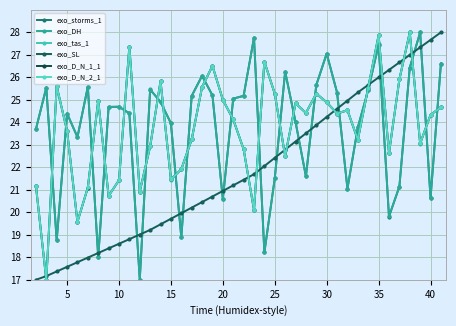

Reading left to right, transcribe all the data shown in this chart.

exo_storms_1: 23.7	25.5	18.8	24.4	23.3	25.6	18.0	24.7	24.7	24.4	17.0	25.5	24.9	24.0	18.9	25.2	26.1	25.2	20.6	25.1	25.2	27.8	18.2	21.5	26.3	24.0	21.6	25.7	27.1	25.3	21.1	23.8	25.4	27.5	19.8	21.1	26.4	28.0	20.6	26.6
exo_DH: 23.7	25.5	18.8	24.4	23.3	25.6	18.0	24.7	24.7	24.4	17.0	25.5	24.9	24.0	18.9	25.2	26.1	25.2	20.6	25.1	25.2	27.8	18.2	21.5	26.3	24.0	21.6	25.7	27.1	25.3	21.1	23.8	25.4	27.5	19.8	21.1	26.4	28.0	20.6	26.6
exo_tas_1: 21.2	17.0	25.6	23.6	19.6	21.1	25.0	20.7	21.4	27.4	20.9	22.9	25.8	21.5	21.9	23.2	25.6	26.5	25.0	24.1	22.8	20.1	26.7	25.3	22.5	24.8	24.4	25.3	24.9	24.4	24.5	23.2	25.5	27.9	22.6	25.9	28.0	23.1	24.3	24.7
exo_SL: 17.0	17.2	17.4	17.6	17.8	18.0	18.2	18.4	18.6	18.8	19.0	19.2	19.5	19.7	20.0	20.2	20.5	20.7	21.0	21.2	21.4	21.7	22.1	22.4	22.8	23.1	23.5	23.9	24.2	24.6	25.0	25.3	25.7	26.0	26.3	26.7	27.0	27.3	27.7	28.0
exo_D_N_1_1: 21.2	17.0	25.6	23.6	19.6	21.1	25.0	20.7	21.4	27.4	20.9	22.9	25.8	21.5	21.9	23.2	25.6	26.5	25.0	24.1	22.8	20.1	26.7	25.3	22.5	24.8	24.4	25.3	24.9	24.4	24.5	23.2	25.5	27.9	22.6	25.9	28.0	23.1	24.3	24.7
exo_D_N_2_1: 21.2	17.0	25.6	23.6	19.6	21.1	25.0	20.7	21.4	27.4	20.9	22.9	25.8	21.5	21.9	23.2	25.6	26.5	25.0	24.1	22.8	20.1	26.7	25.3	22.5	24.8	24.4	25.3	24.9	24.4	24.5	23.2	25.5	27.9	22.6	25.9	28.0	23.1	24.3	24.7